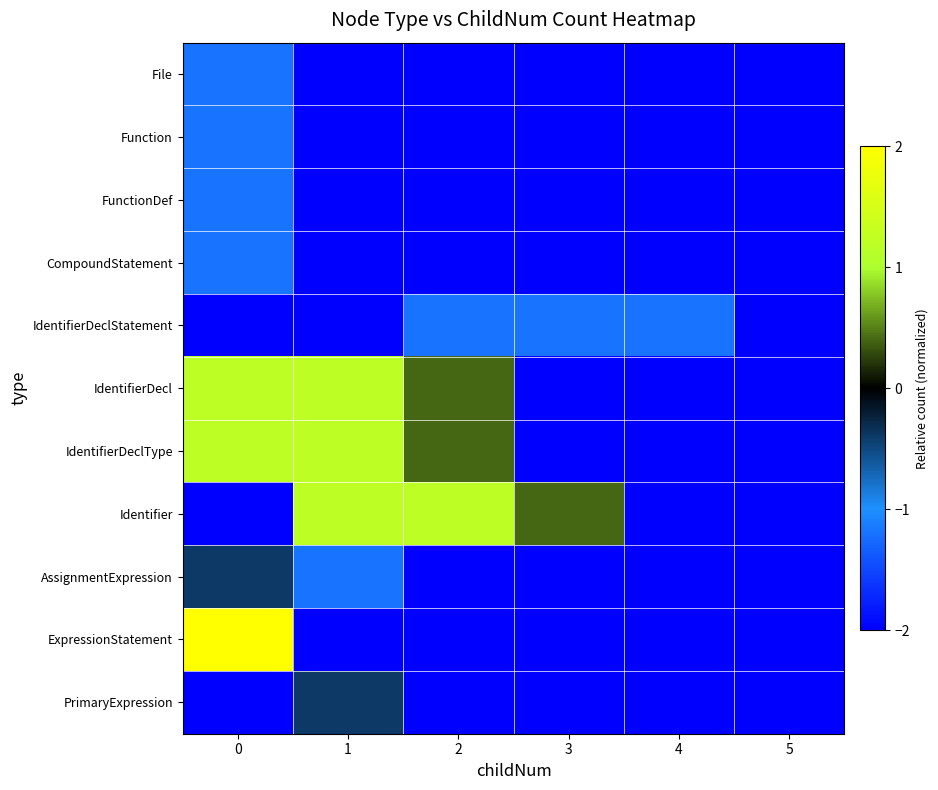

What is the total value across all series at 4?

-21.2